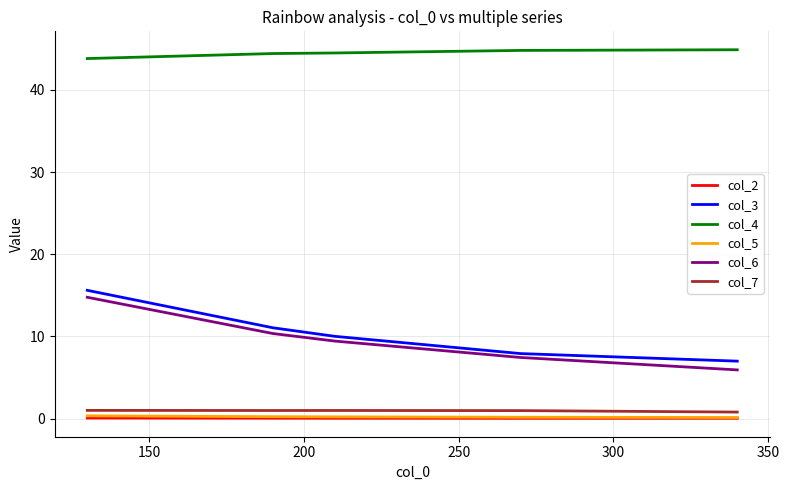

What is the maximum value for col_6?

14.8